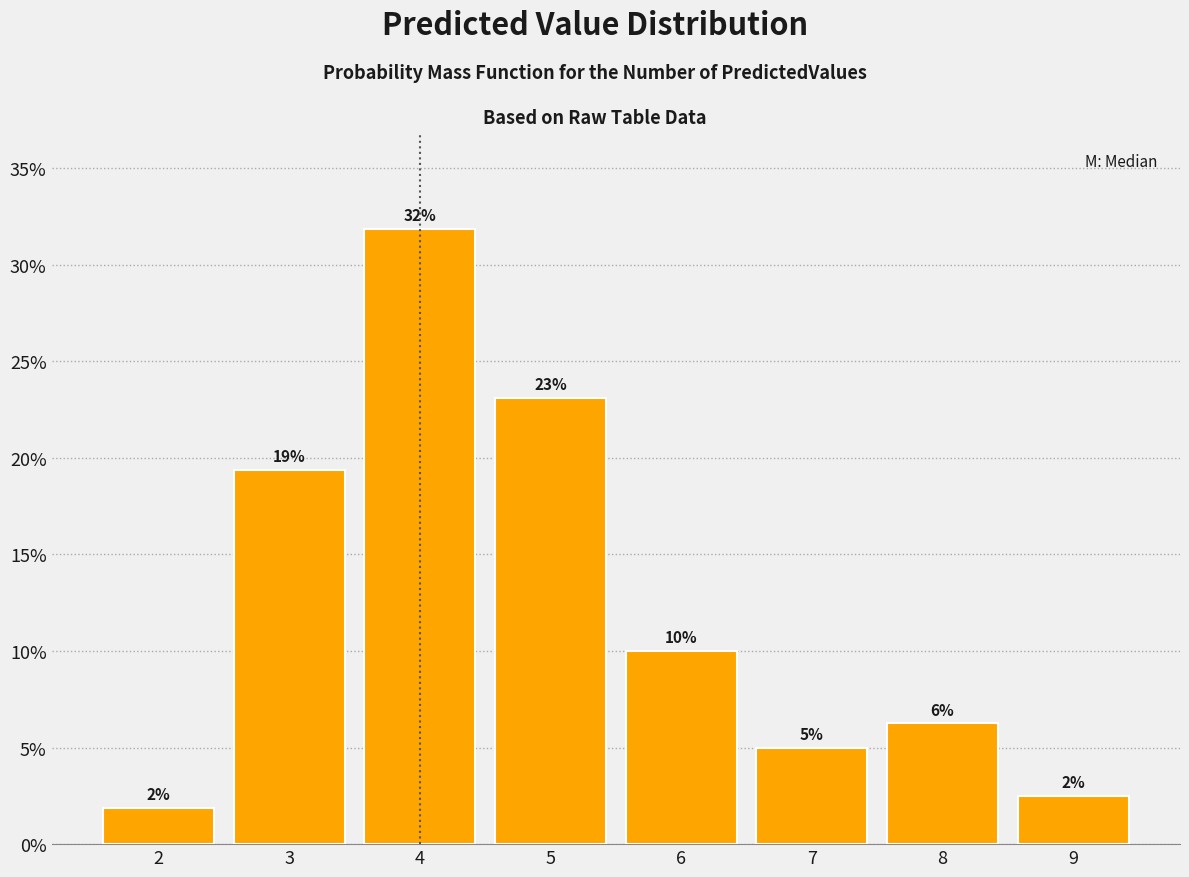

How many bars are there in total?

8